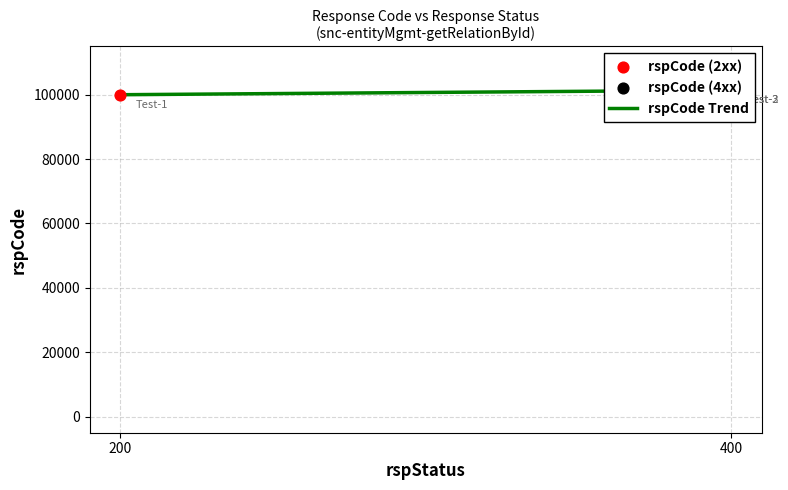

What is the change in value from 200 to 400?

+1400